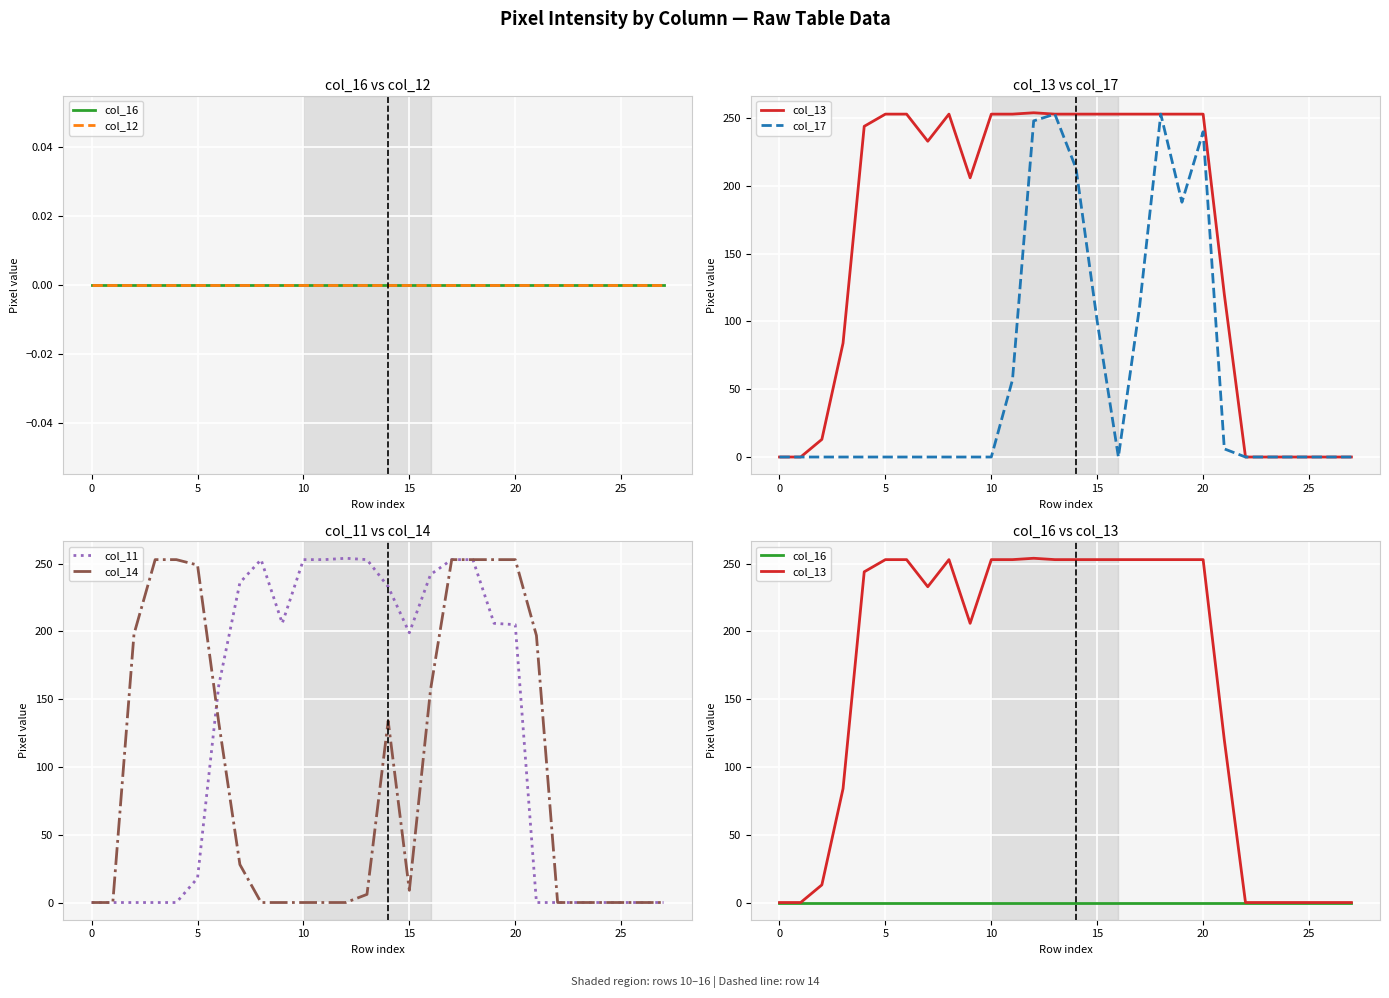

What is the average value of the col_11 series?

124